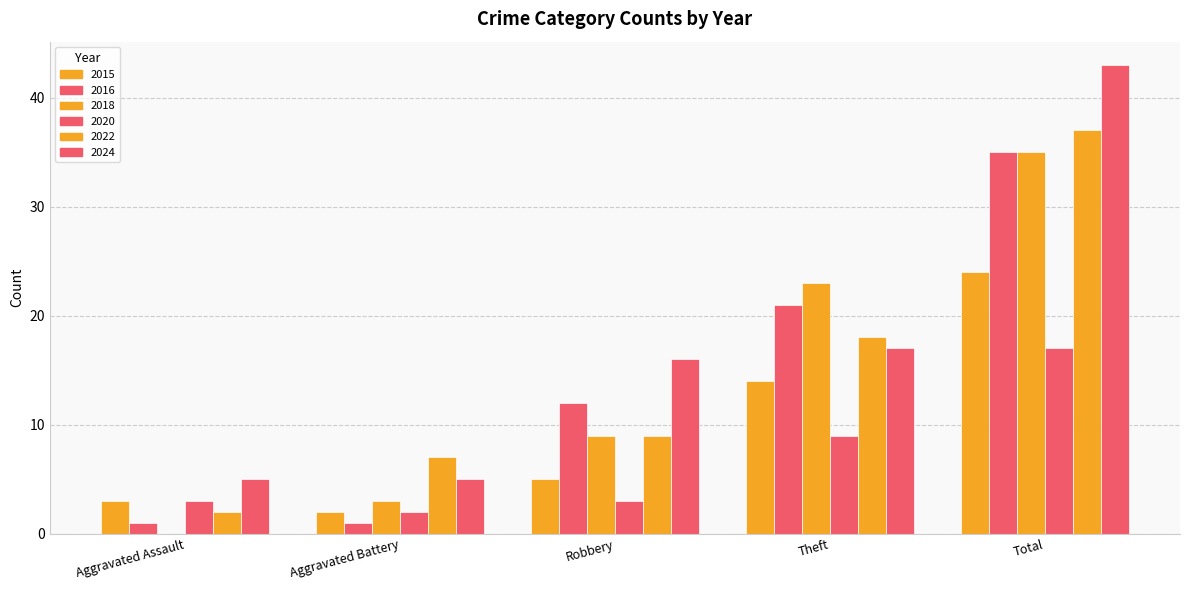

How many distinct data groups are displayed?

6